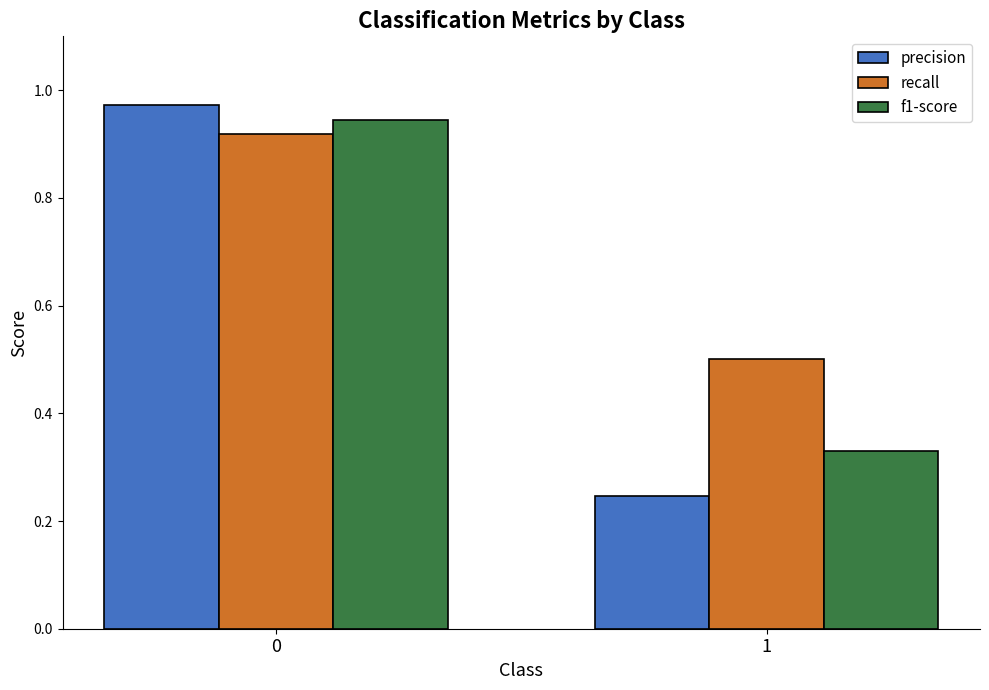

Rank the series by their average value, from lowest to highest.

precision, f1-score, recall